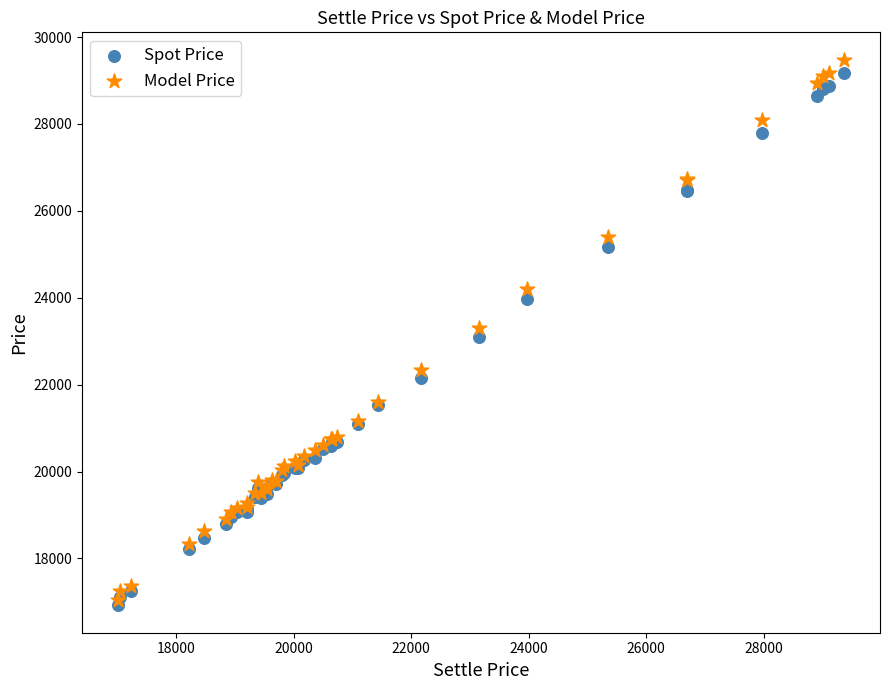

What are all the series names shown in the legend?

Spot Price, Model Price